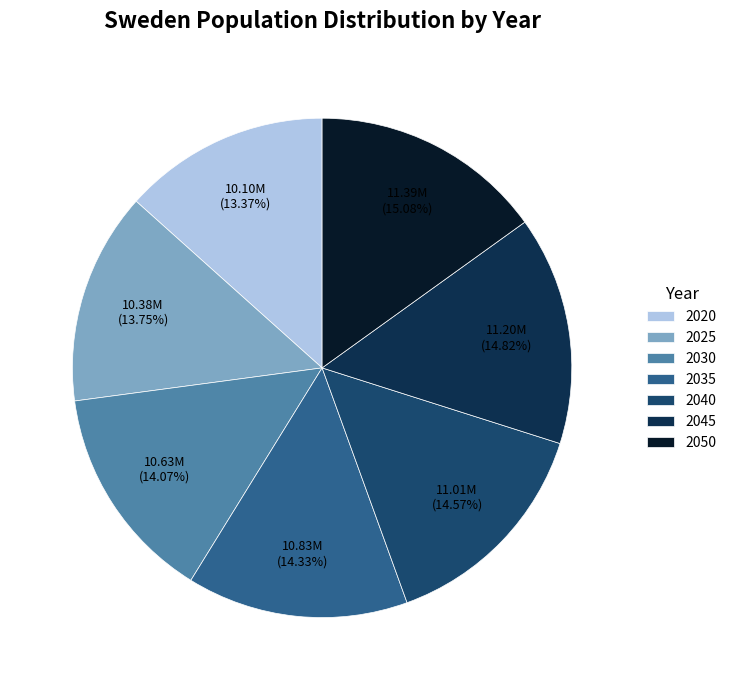

To the nearest percent, what percentage of the pie is 2045?

15%